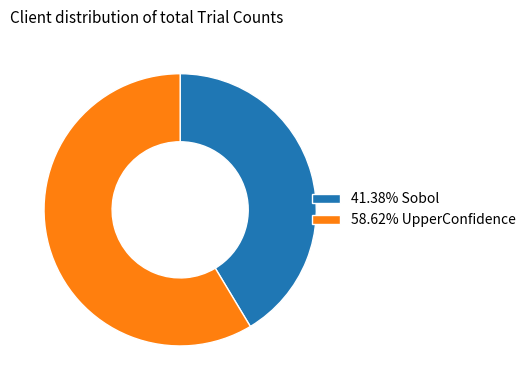

Is there any slice that represents more than half of the pie?

Yes